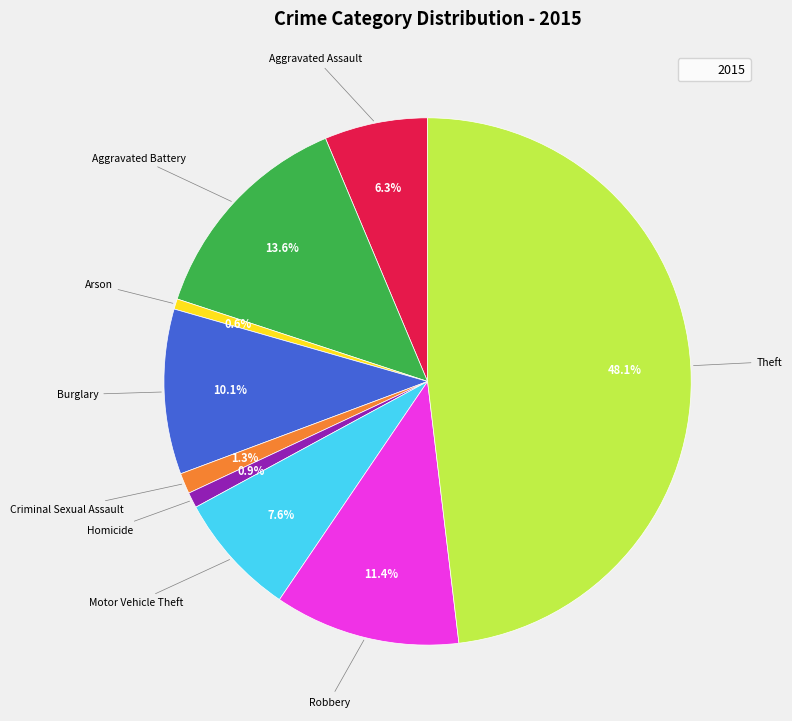

Is there any slice that represents more than half of the pie?

No